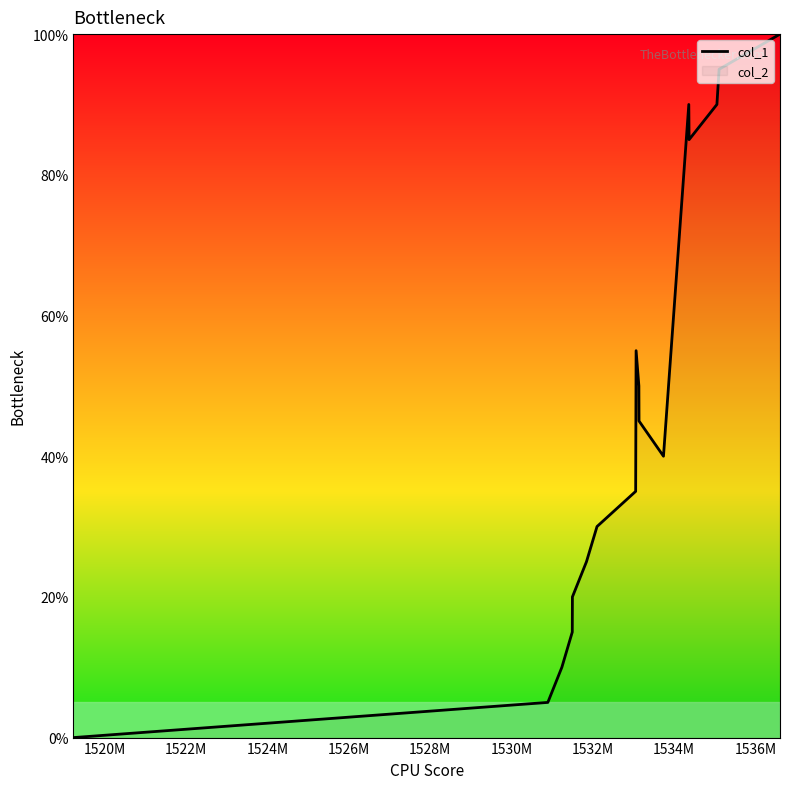

Count the number of data series in this chart.

1